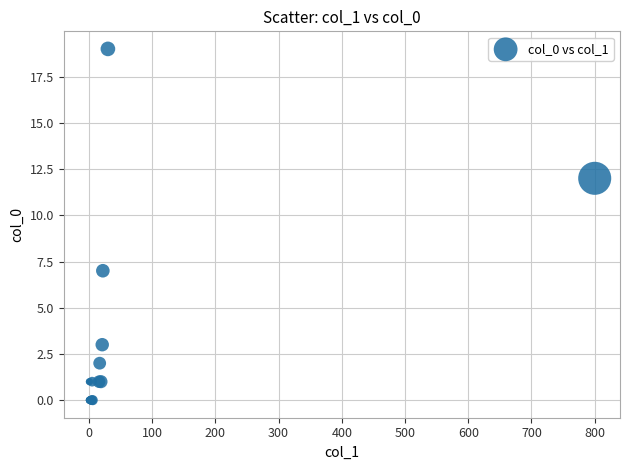

What Y value in the scatter plot is closest to 9?

7